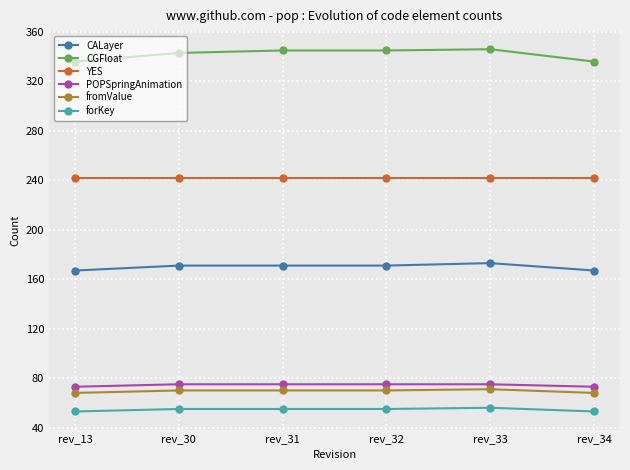

What is the difference between the highest and lowest values at rev_13?

283